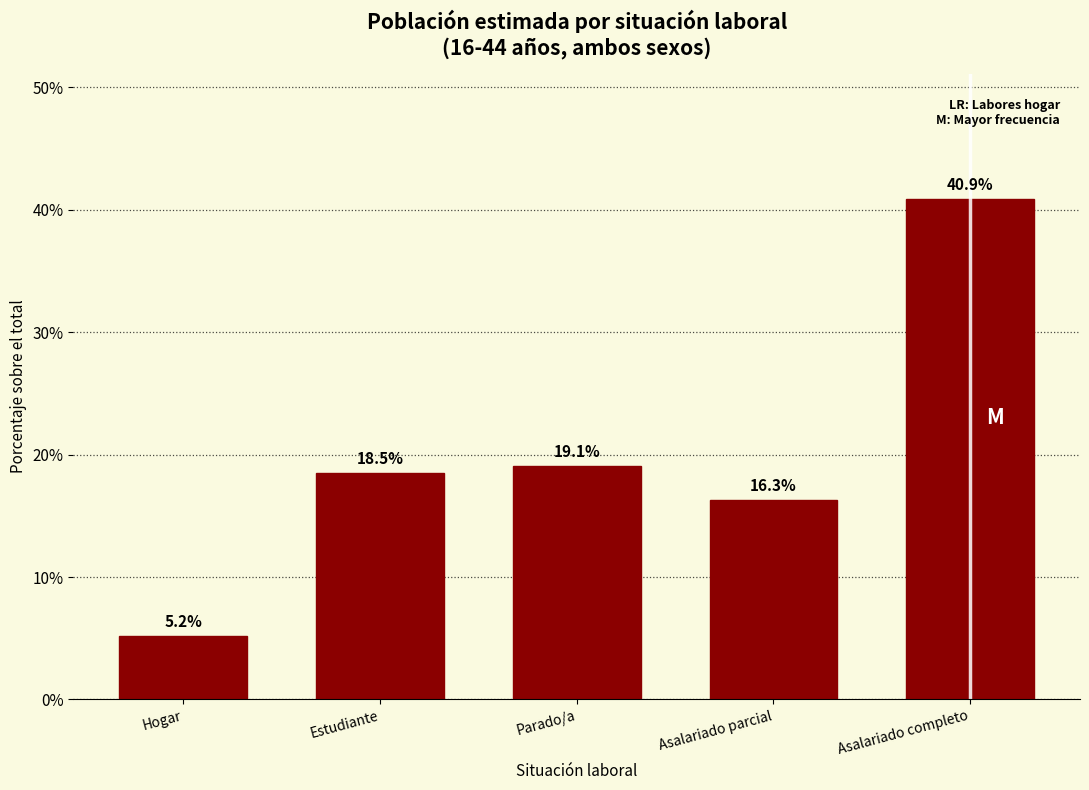

Reading left to right, transcribe all the data shown in this chart.

Hogar=5.2	Estudiante=18.5	Parado/a=19.1	Asalariado parcial=16.3	Asalariado completo=40.9